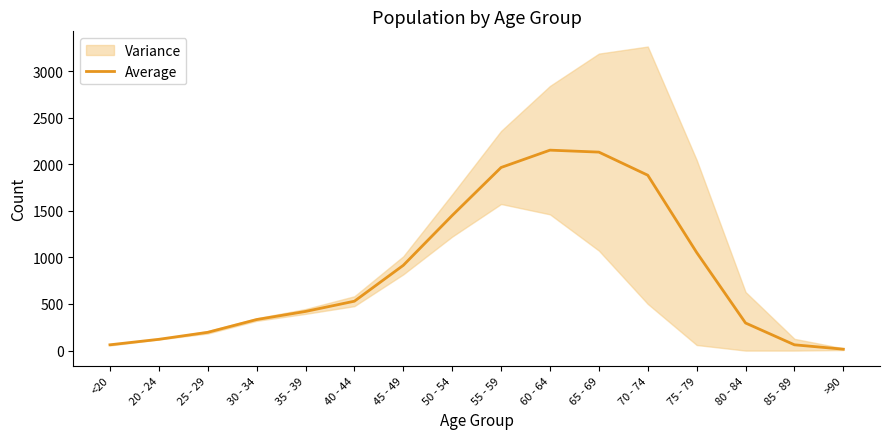

Rank the categories by value from highest to lowest.

60 - 64, 65 - 69, 55 - 59, 70 - 74, 50 - 54, 75 - 79, 45 - 49, 40 - 44, 35 - 39, 30 - 34, 80 - 84, 25 - 29, 20 - 24, <20, 85 - 89, >90